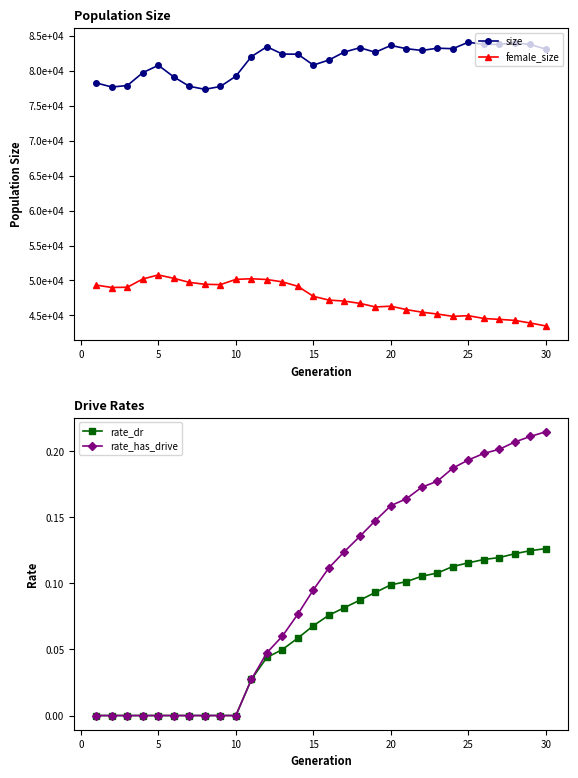

True or false: rate_dr has a value of 0.1 at 20.

True